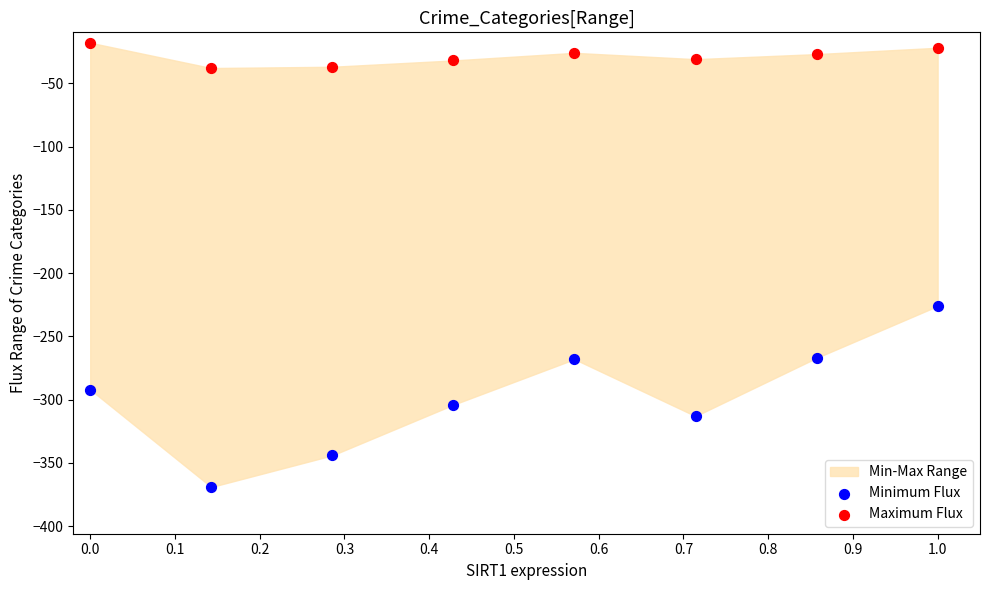

Which series has the largest Y range (max minus min)?

Minimum Flux